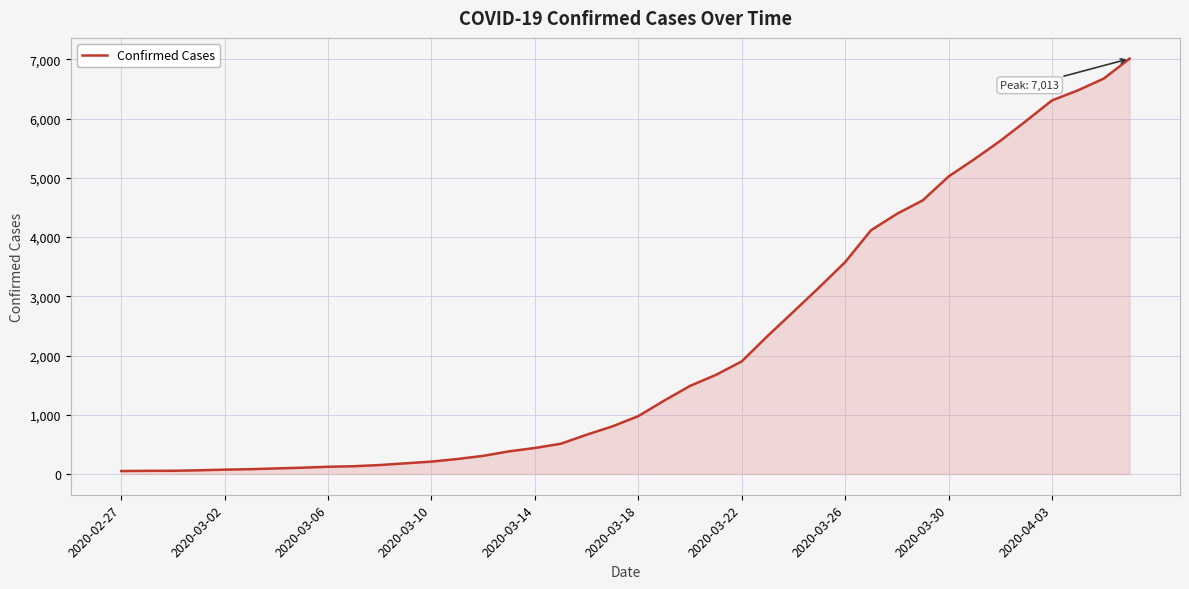

What is the maximum value shown in the chart?

7013